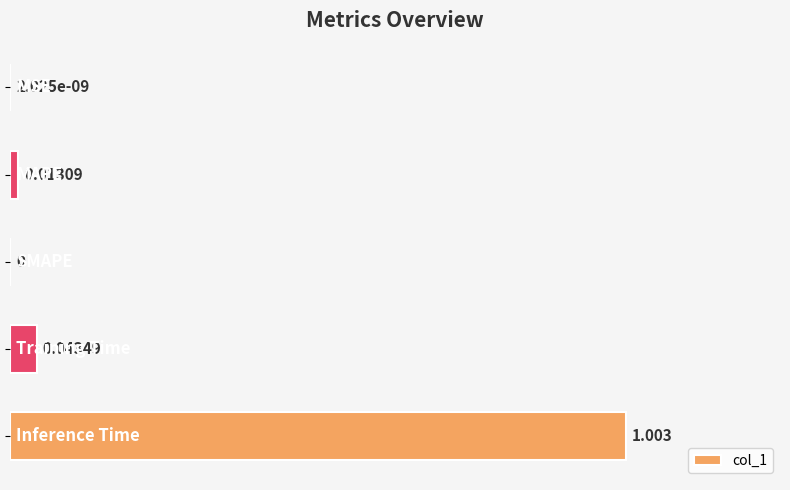

Count the number of categories in the chart.

5